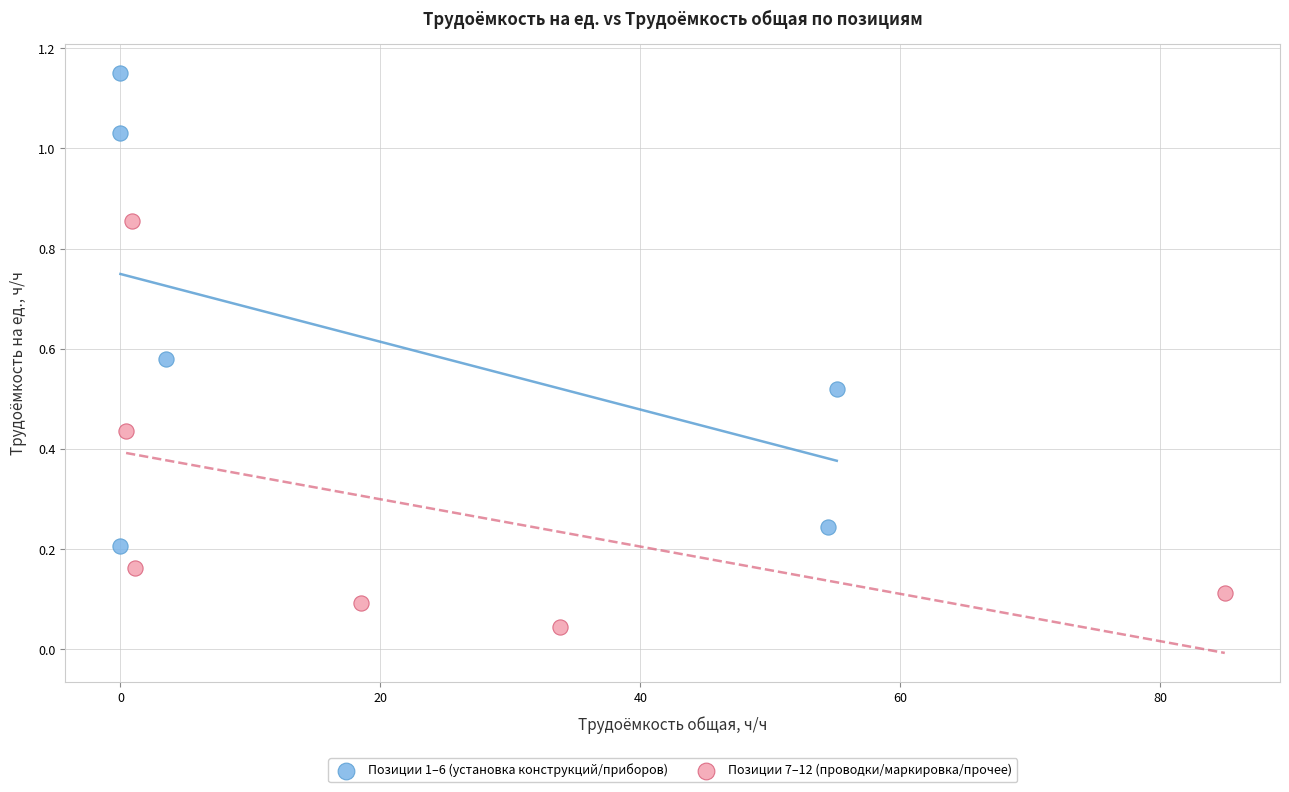

Which series contains the lowest Y value?

Позиции 7–12 (проводки/маркировка/прочее)